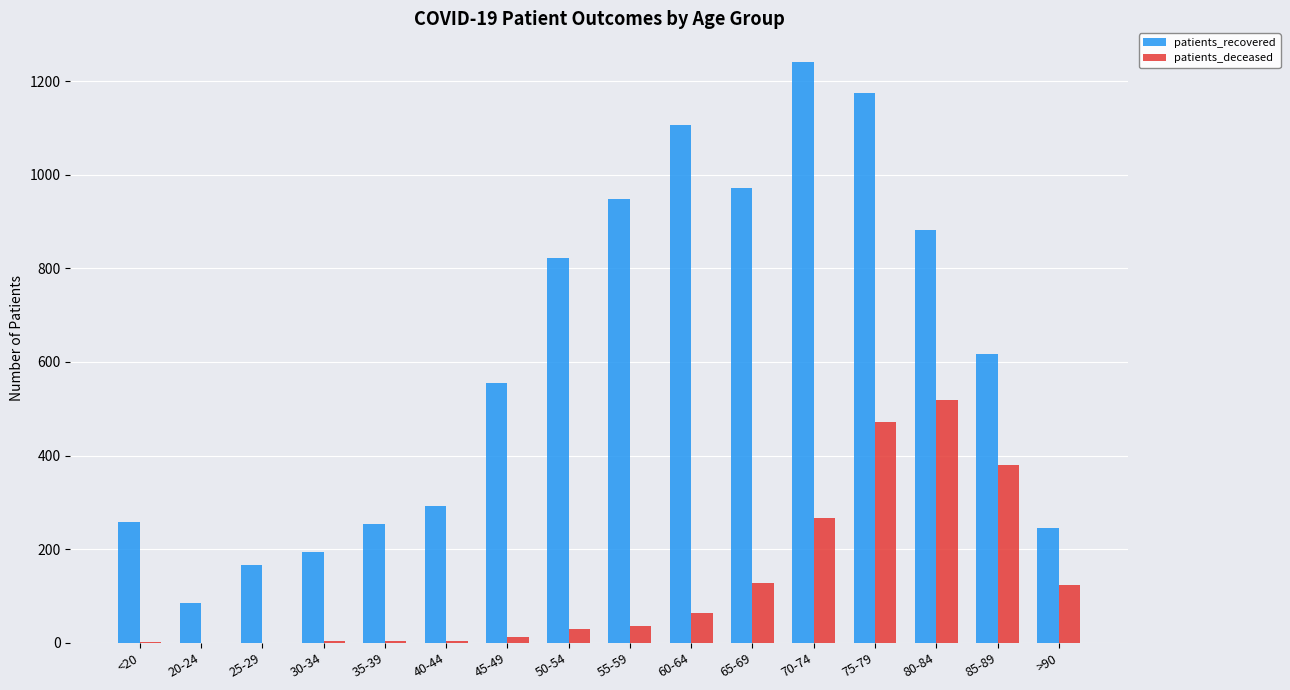

At which label is patients_recovered closest to 662?

85-89